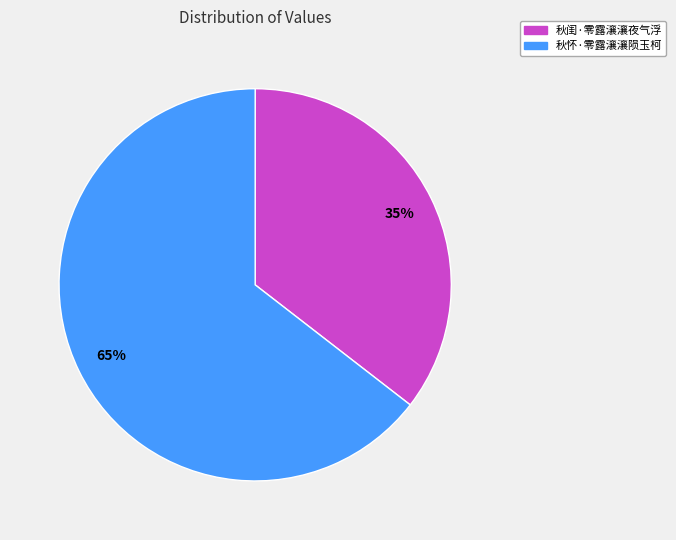

Count the number of slices in the pie.

2